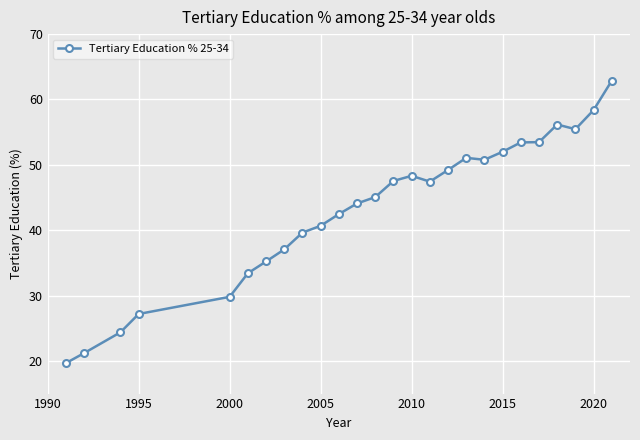

What is the difference between the second highest and minimum values?

38.7